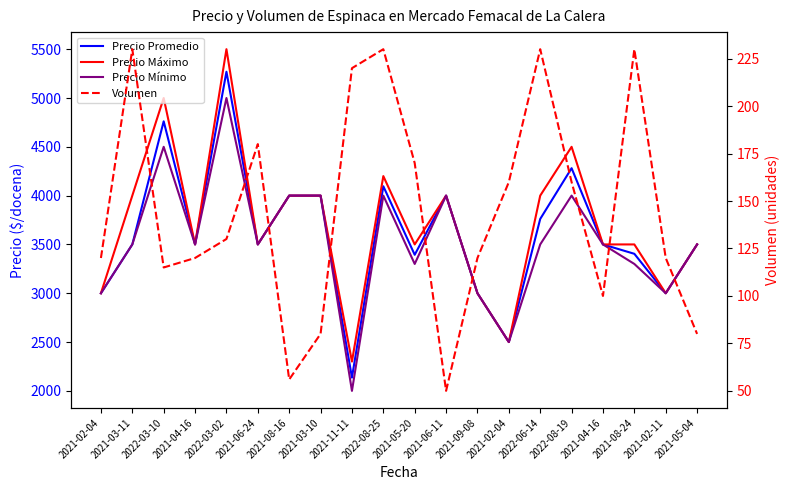

How many lines are shown in the chart?

4